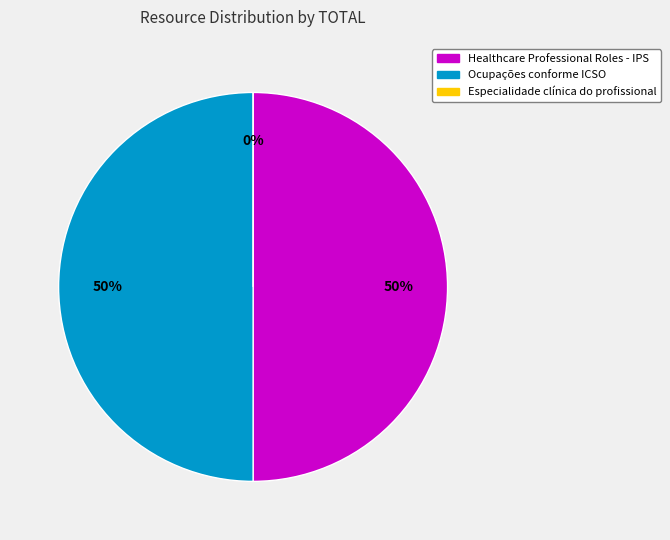

The Healthcare Professional Roles - IPS slice represents 58% of the pie. True or false?

False